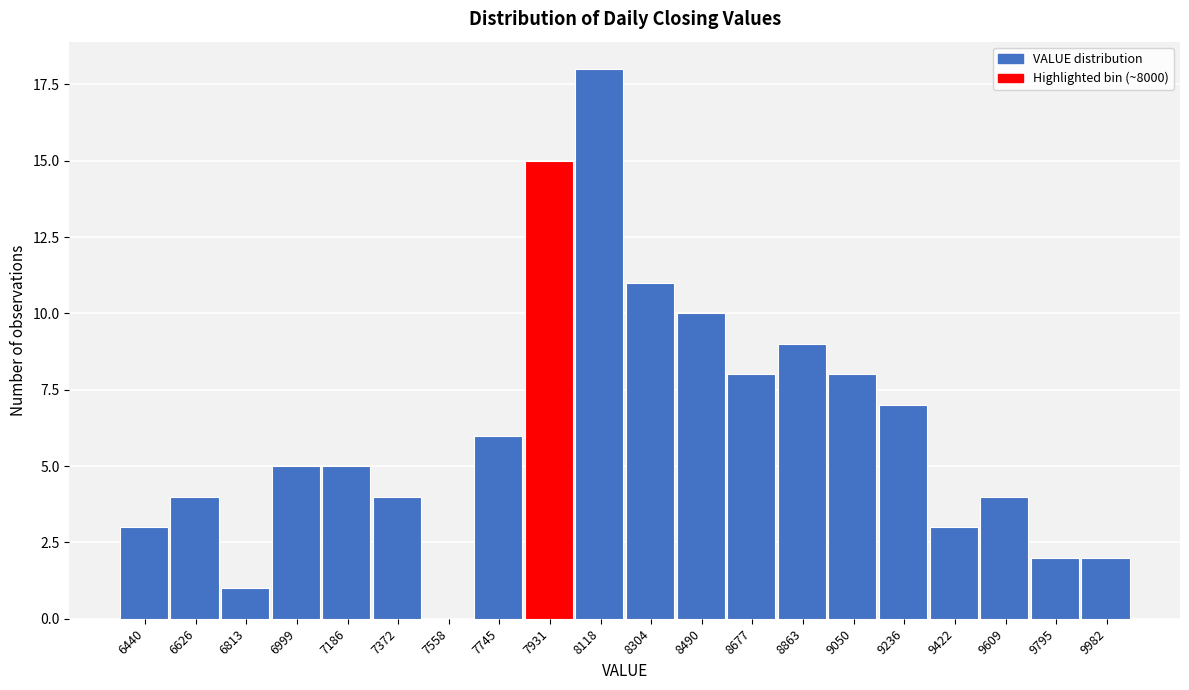

Reading right to left, what are all the values shown in this chart?

9982=2	9795=2	9609=4	9422=3	9236=7	9050=8	8863=9	8677=8	8490=10	8304=11	8118=18	7931=15	7745=6	7558=0	7372=4	7186=5	6999=5	6813=1	6626=4	6440=3